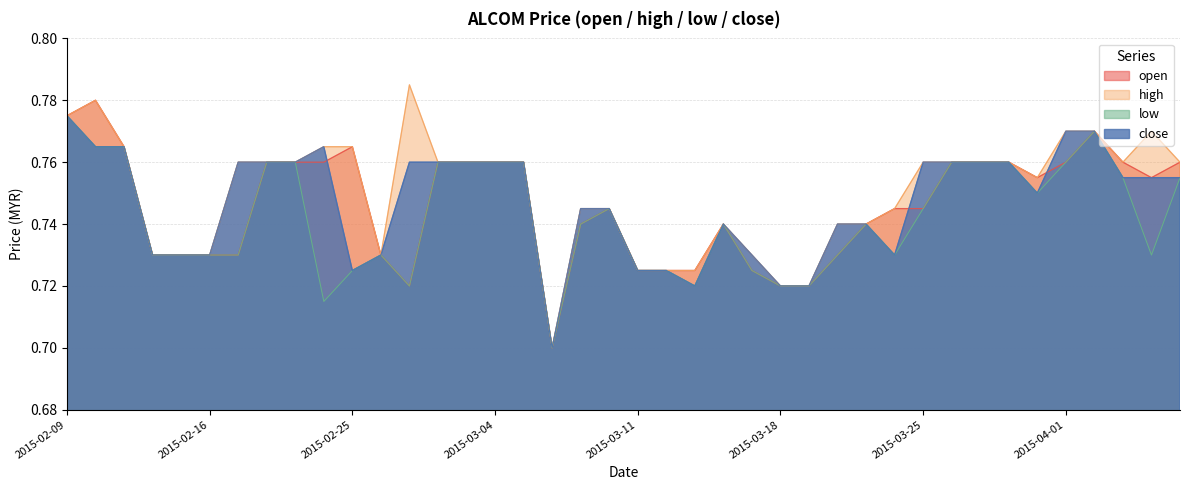

Does the chart display data point markers on the line(s)?

No